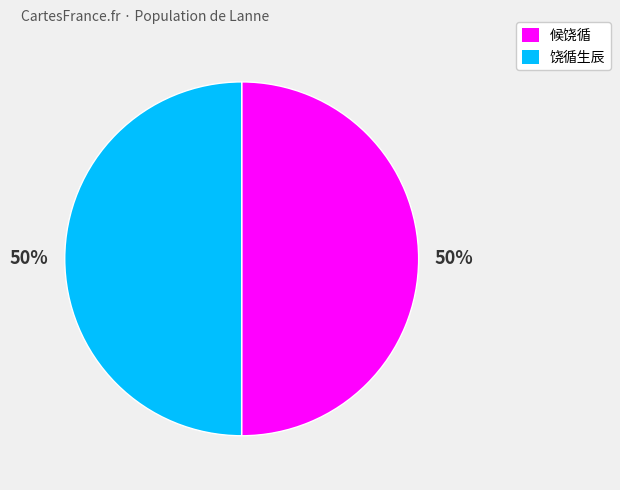

To the nearest percent, what is the combined percentage of 饶循生辰 and 候饶循?

100%